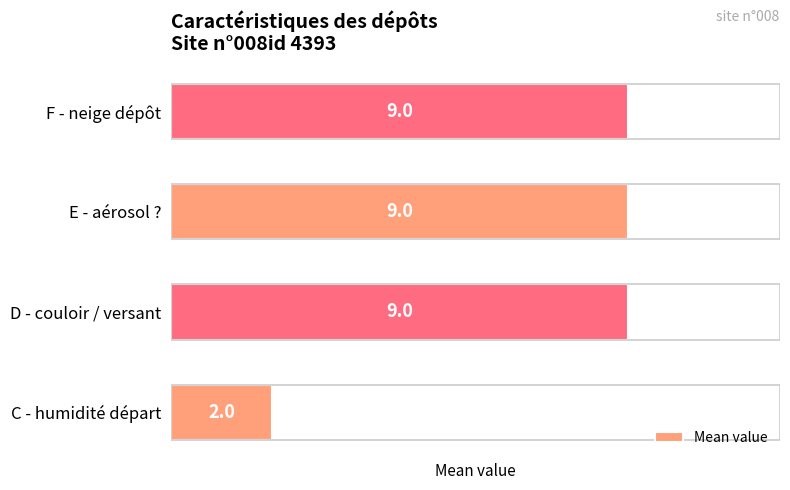

What is the minimum value shown in the chart?

2